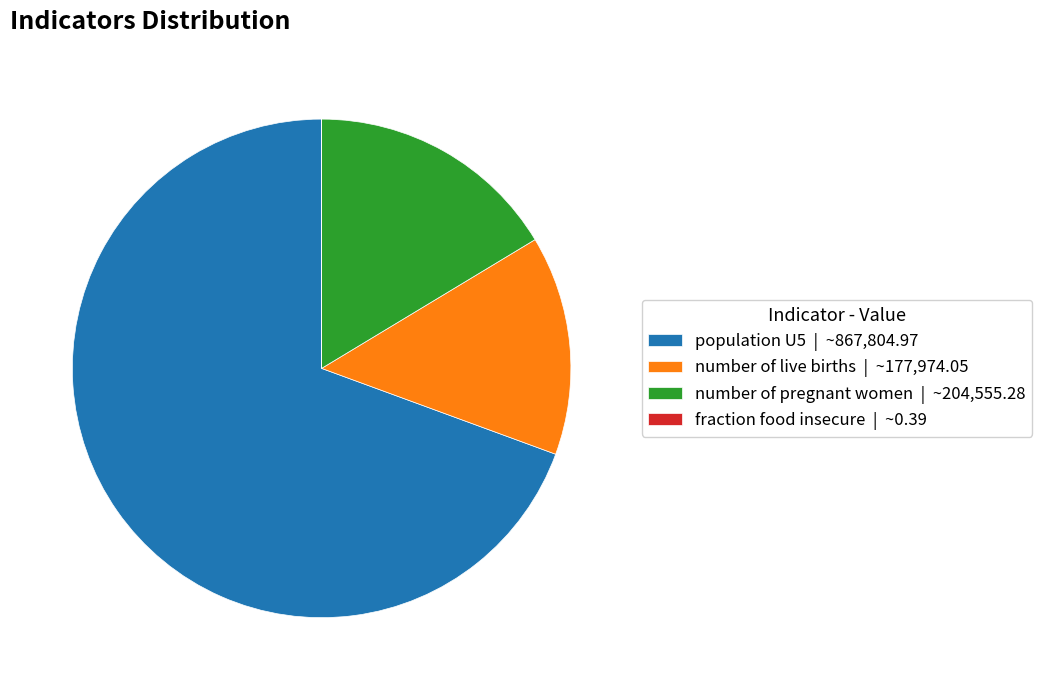

Is the sum of number of live births | ~177,974.05 and population U5 | ~867,804.97 greater than half?

Yes